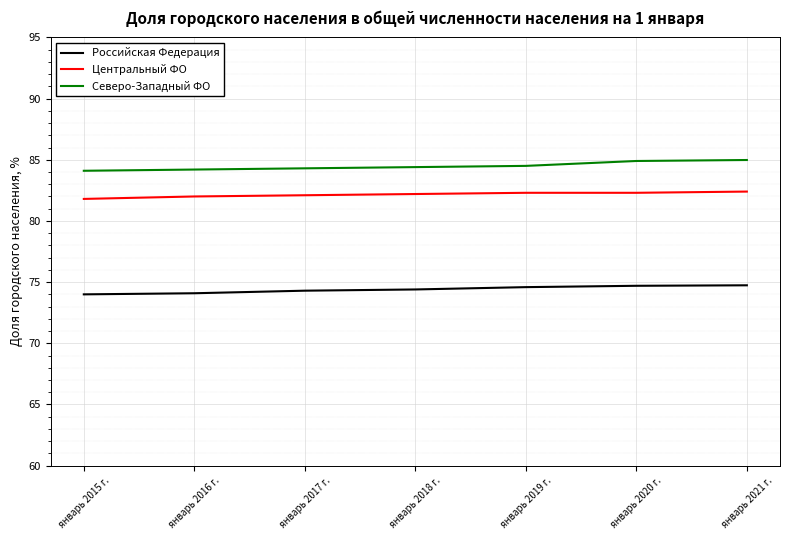

Rank the series at январь 2021 г. from highest to lowest value.

Северо-Западный ФО, Центральный ФО, Российская Федерация